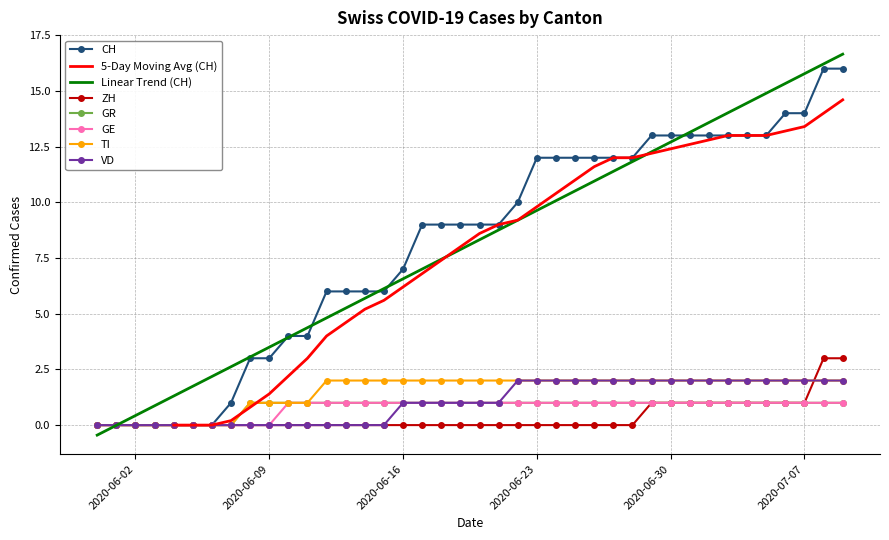

Rank the series at 2020-07-02 from lowest to highest value.

ZH, GR, GE, TI, VD, CH